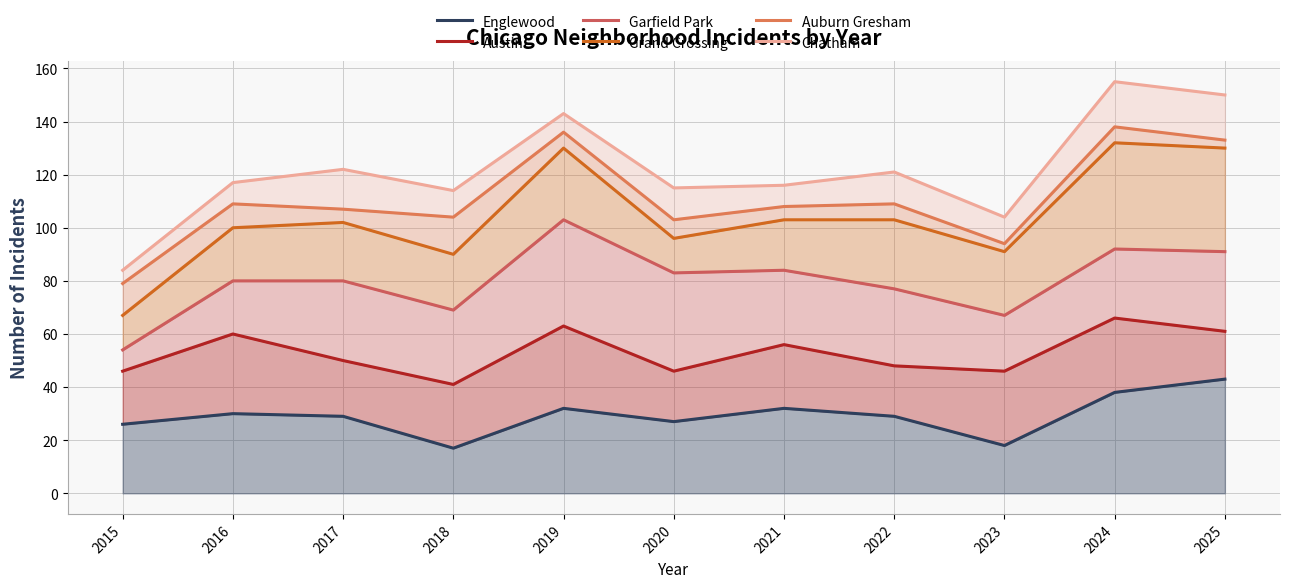

The Englewood series shows 11 at 2015. True or false?

False